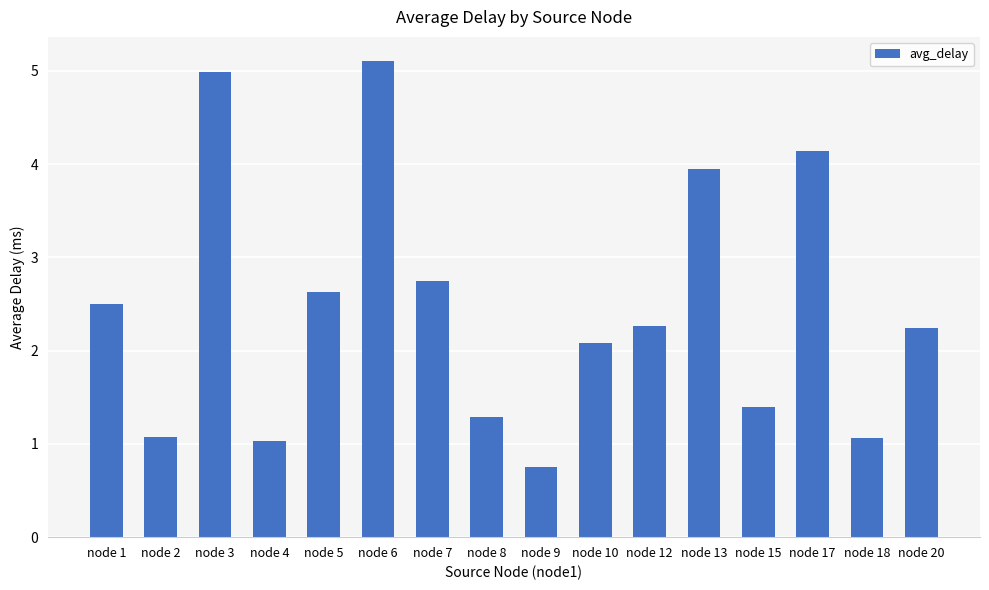

How many data points are less than 2?

6